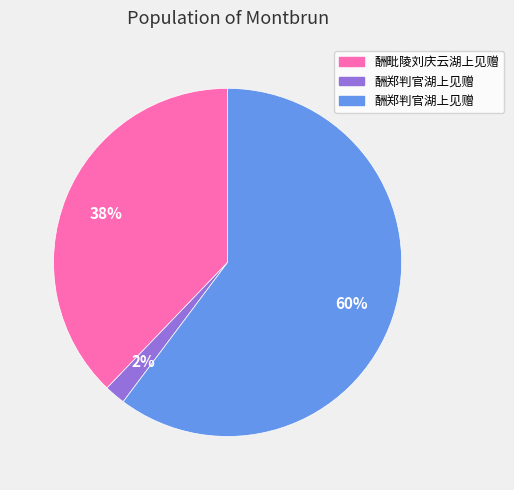

To the nearest percent, what is the difference between the largest and smallest slice percentages?

58%